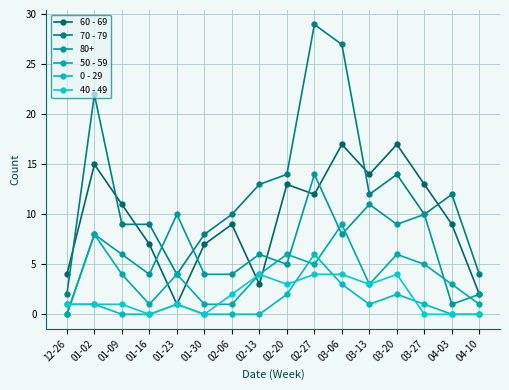

Which series has the largest total across all categories?

70 - 79